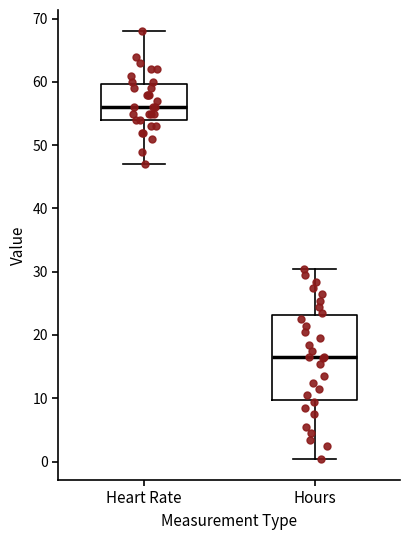

Which box has the highest median line?

Heart Rate